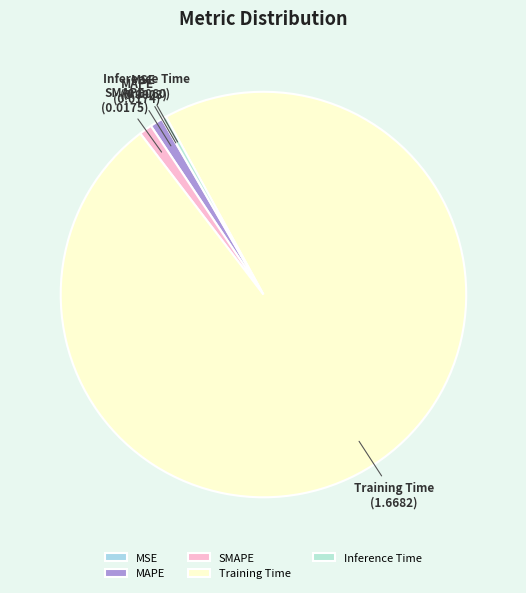

Which slice is the largest?

Training Time